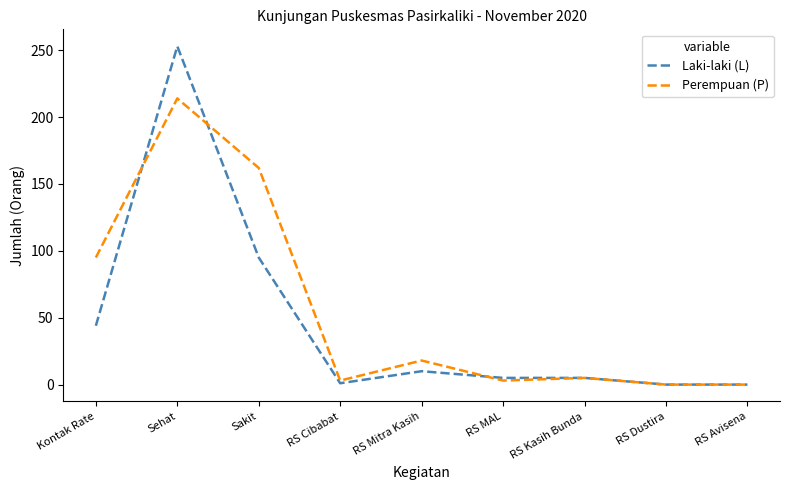

At which category is the sum across all series the highest?

Sehat